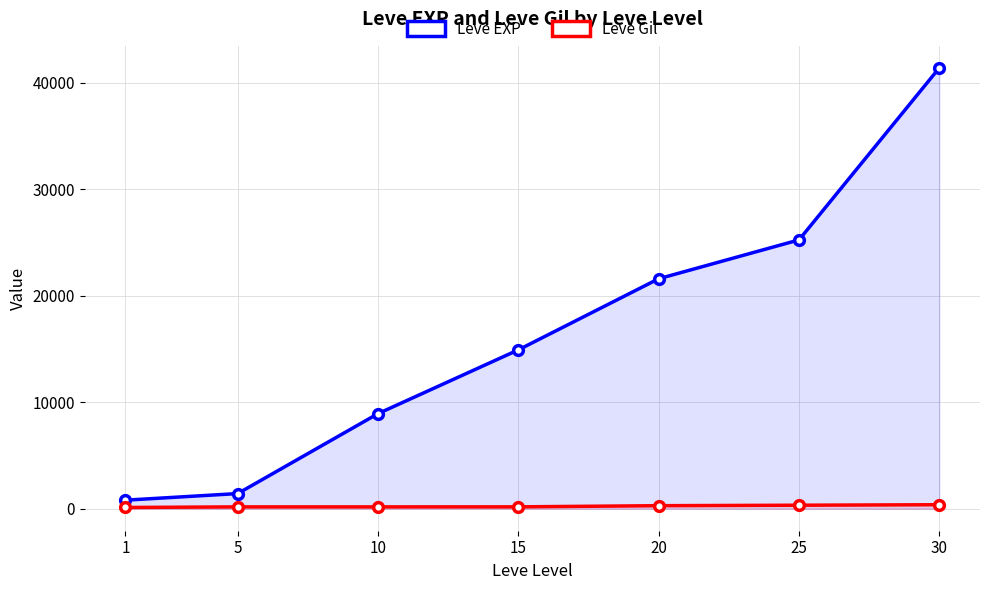

What is the maximum value for Leve EXP?

41410